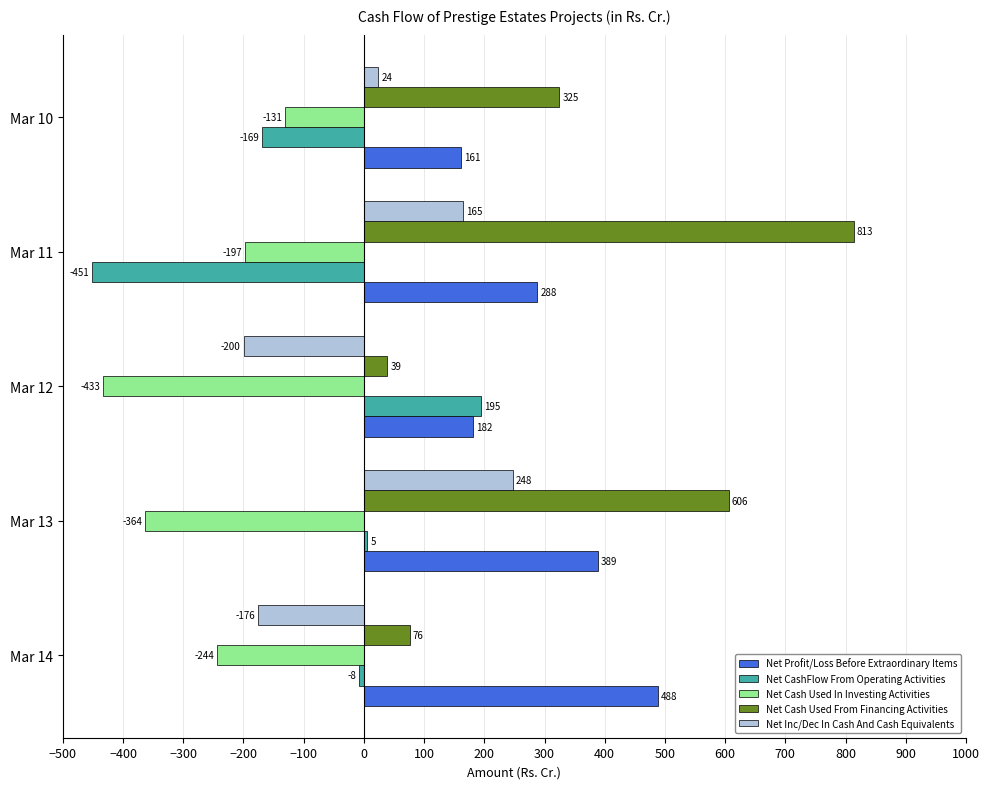

The Net Inc/Dec In Cash And Cash Equivalents series shows -126.5 at Mar 12. True or false?

False